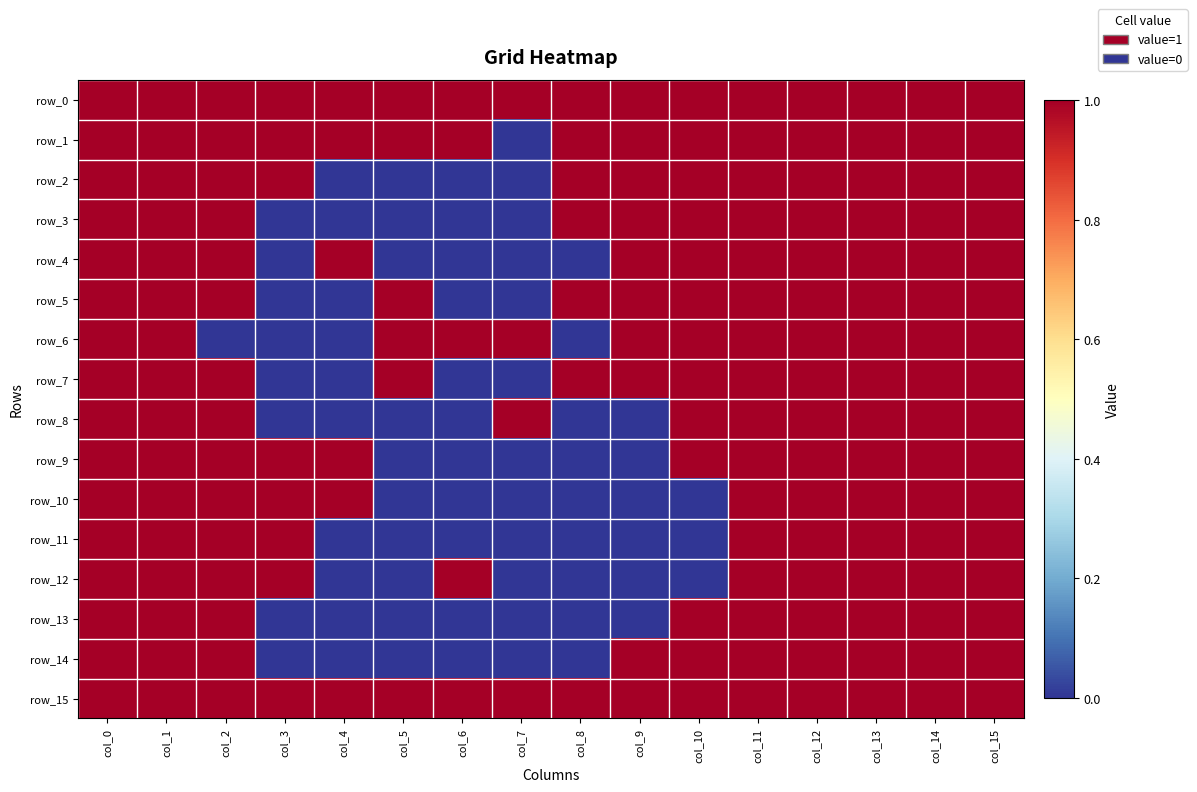

Reading left to right, list all the values displayed in this chart.

row_0: 1	1	1	1	1	1	1	1	1	1	1	1	1	1	1	1
row_1: 1	1	1	1	1	1	1	0	1	1	1	1	1	1	1	1
row_2: 1	1	1	1	0	0	0	0	1	1	1	1	1	1	1	1
row_3: 1	1	1	0	0	0	0	0	1	1	1	1	1	1	1	1
row_4: 1	1	1	0	1	0	0	0	0	1	1	1	1	1	1	1
row_5: 1	1	1	0	0	1	0	0	1	1	1	1	1	1	1	1
row_6: 1	1	0	0	0	1	1	1	0	1	1	1	1	1	1	1
row_7: 1	1	1	0	0	1	0	0	1	1	1	1	1	1	1	1
row_8: 1	1	1	0	0	0	0	1	0	0	1	1	1	1	1	1
row_9: 1	1	1	1	1	0	0	0	0	0	1	1	1	1	1	1
row_10: 1	1	1	1	1	0	0	0	0	0	0	1	1	1	1	1
row_11: 1	1	1	1	0	0	0	0	0	0	0	1	1	1	1	1
row_12: 1	1	1	1	0	0	1	0	0	0	0	1	1	1	1	1
row_13: 1	1	1	0	0	0	0	0	0	0	1	1	1	1	1	1
row_14: 1	1	1	0	0	0	0	0	0	1	1	1	1	1	1	1
row_15: 1	1	1	1	1	1	1	1	1	1	1	1	1	1	1	1